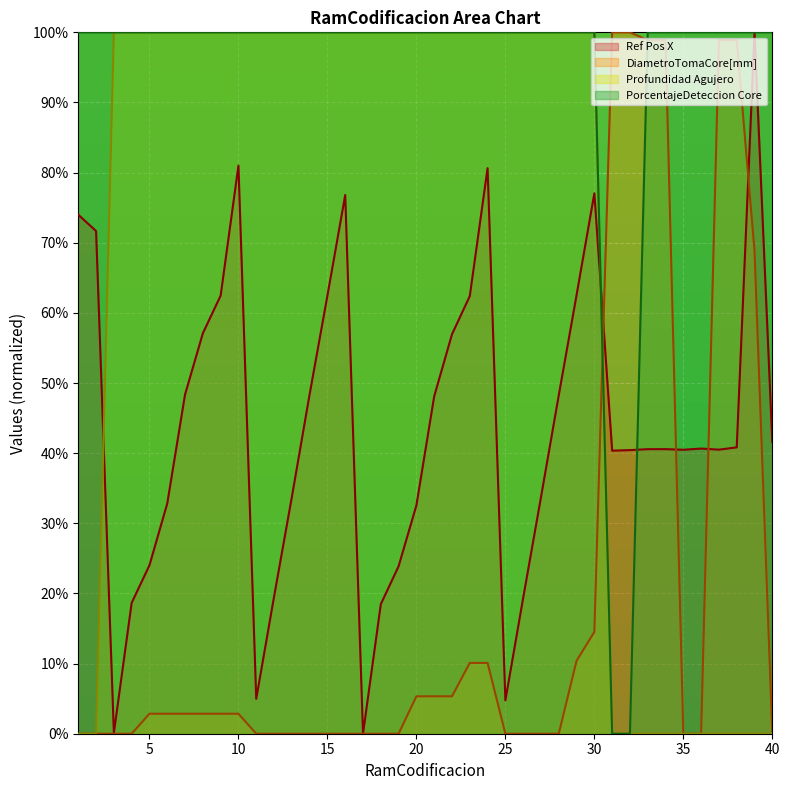

At how many categories does at least one series exceed 9?

40